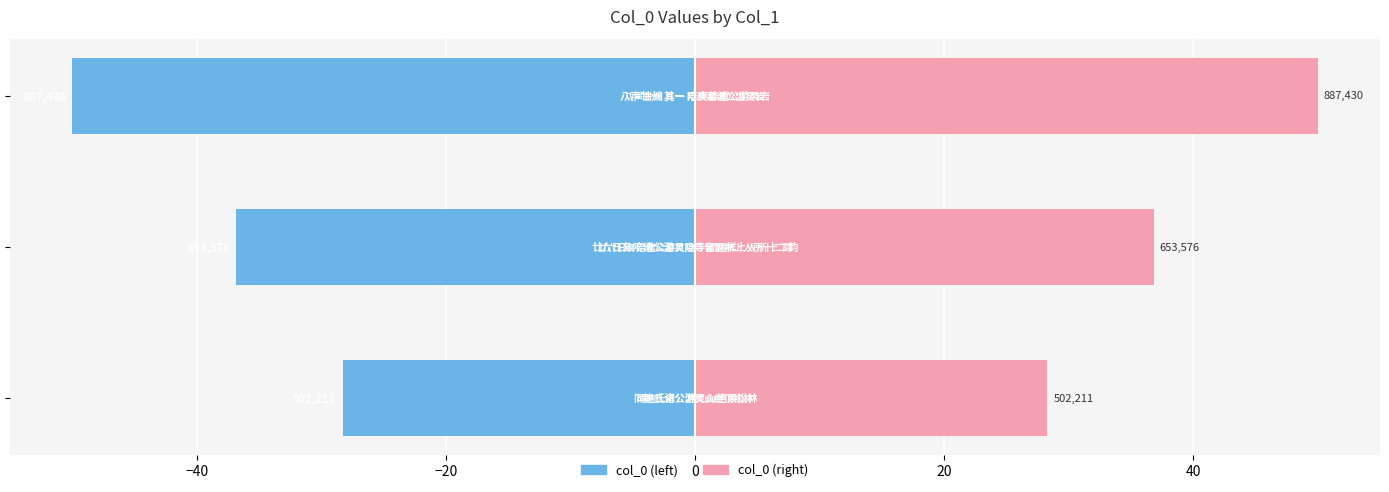

Between −60 and −40, which series saw the biggest shift?

col_0 (left)